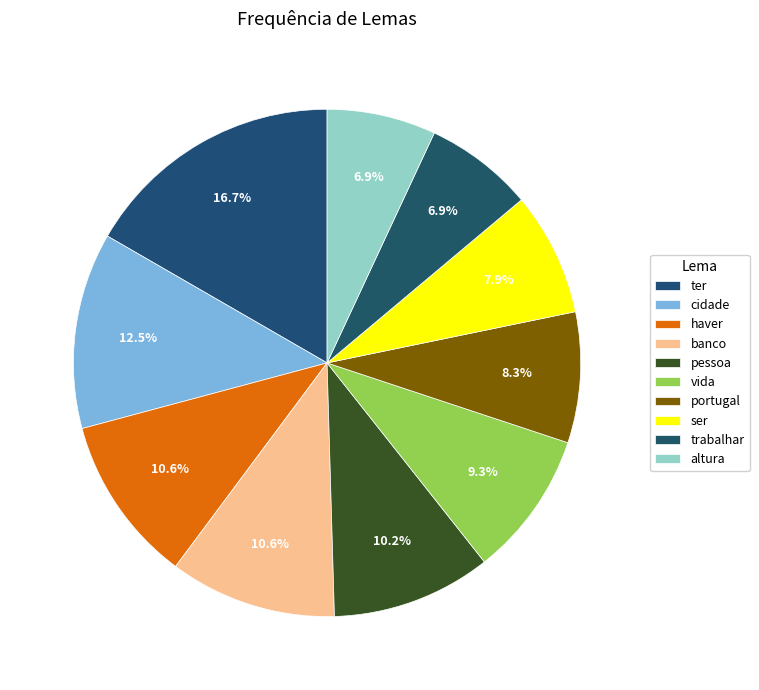

The pessoa slice represents 10% of the pie. True or false?

True